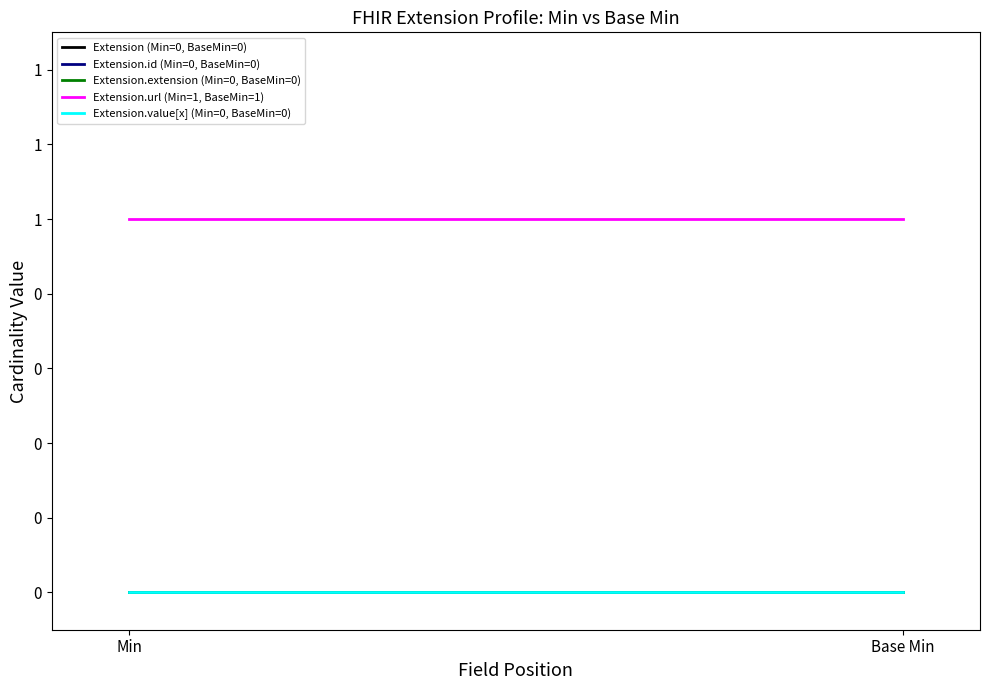

What is the label of the 2nd point from the right?

Min